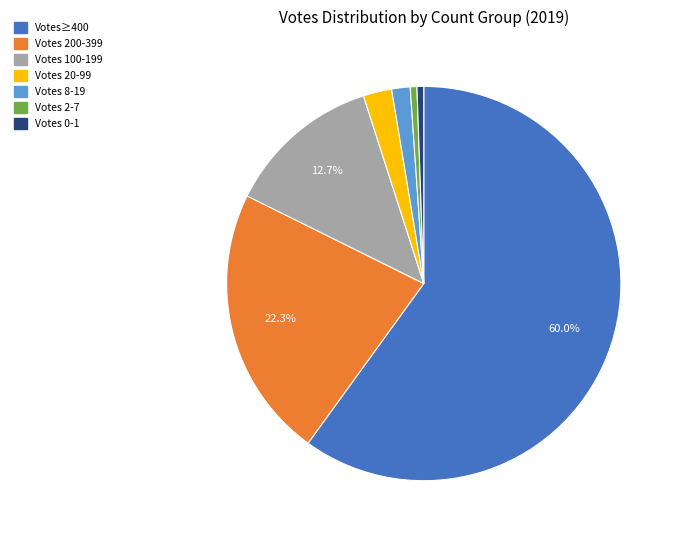

Is there any slice that represents more than half of the pie?

Yes